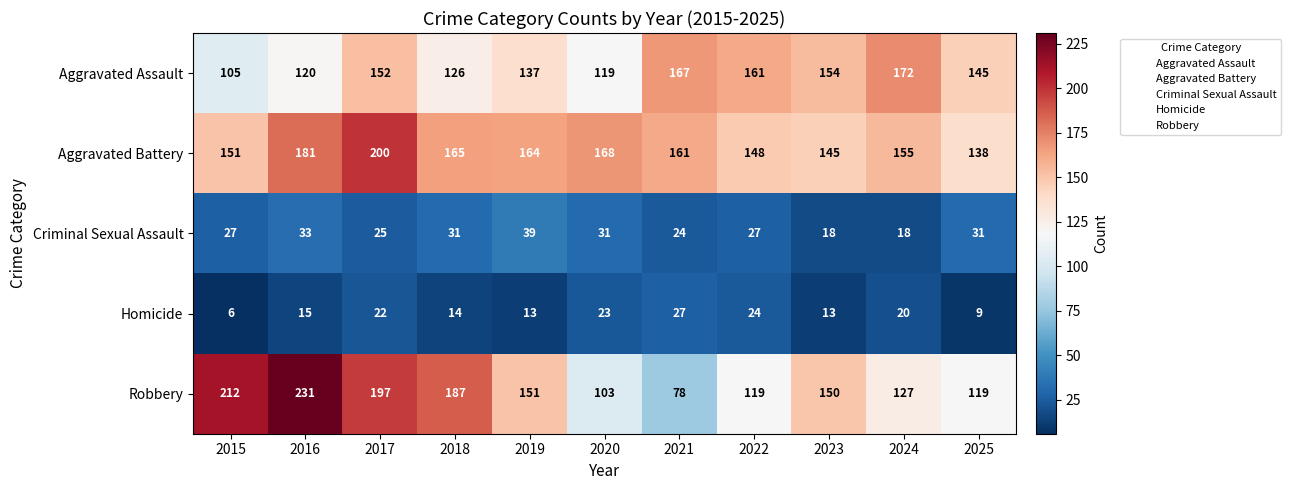

Which category has the lowest value across all series?

2015